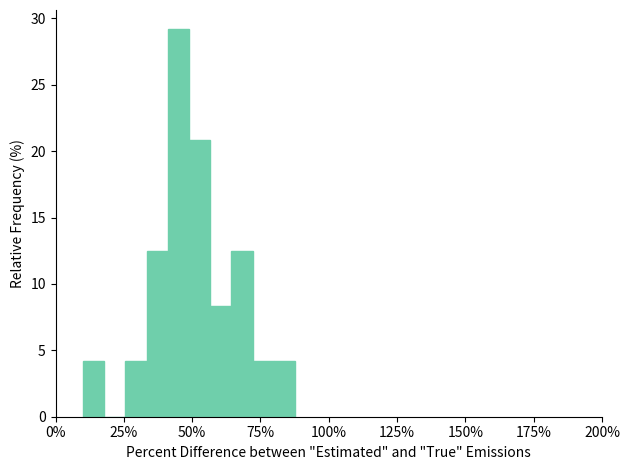

Around what value on the x-axis is the tallest bar? Give the approximate position of its centre, as read against the axis.

45